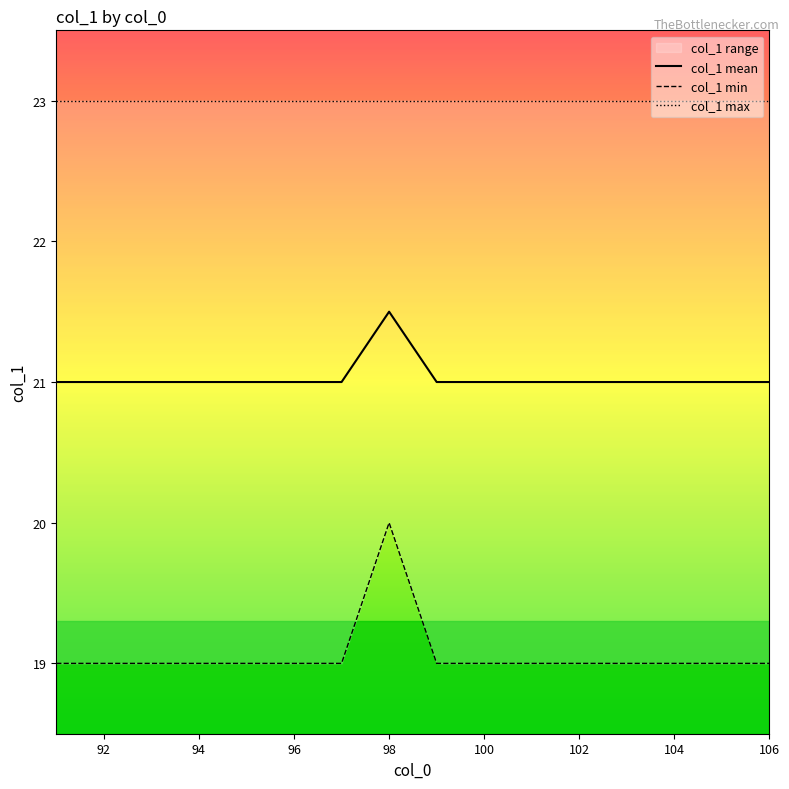

Which series has the largest total across all categories?

col_1 max